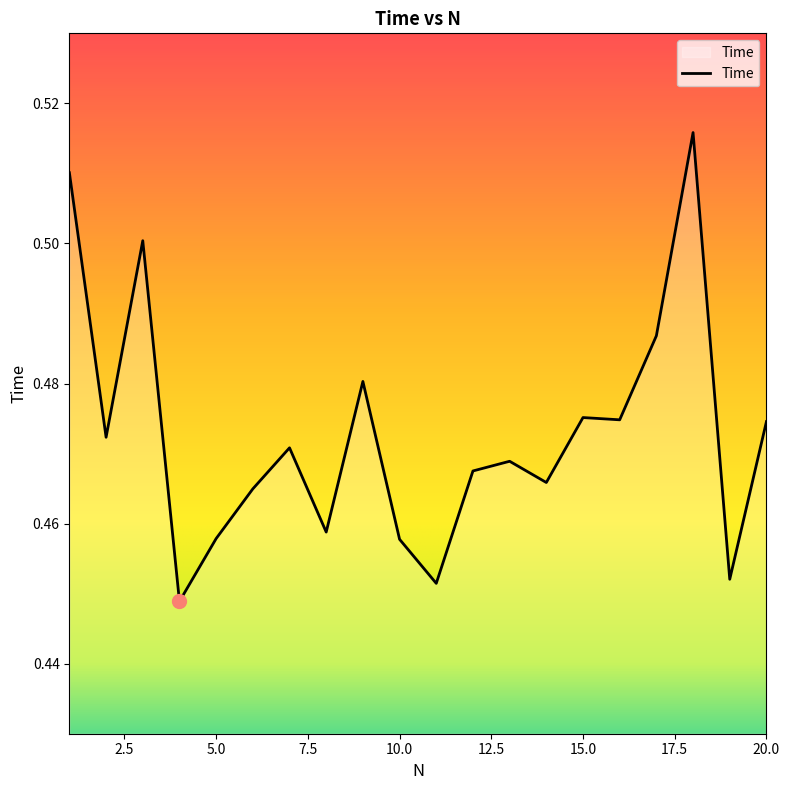

What is the smallest value displayed?

0.4